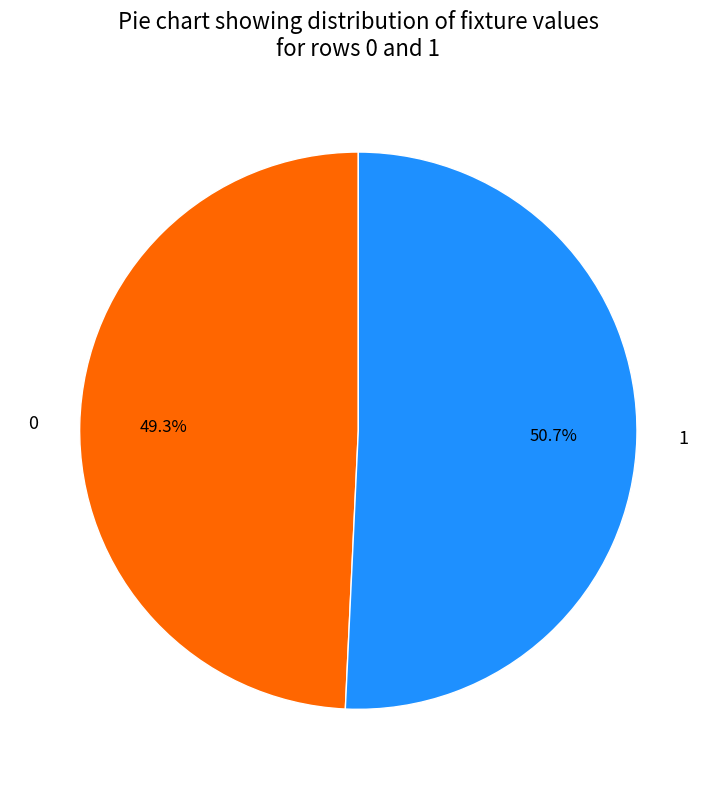

To the nearest percent, what is the combined percentage of 0 and 1?

100%